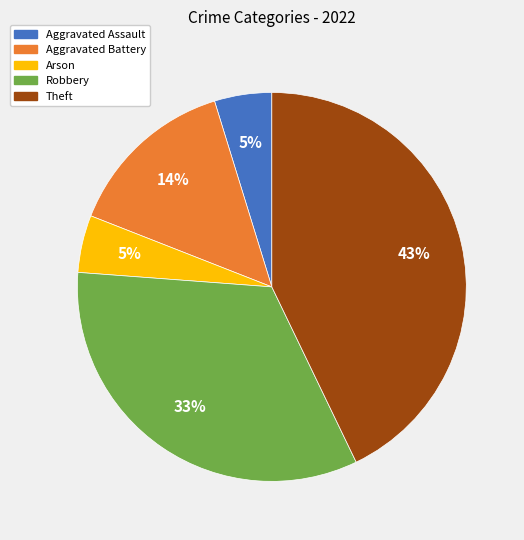

Do Theft and Aggravated Assault together represent more than half of the pie?

No